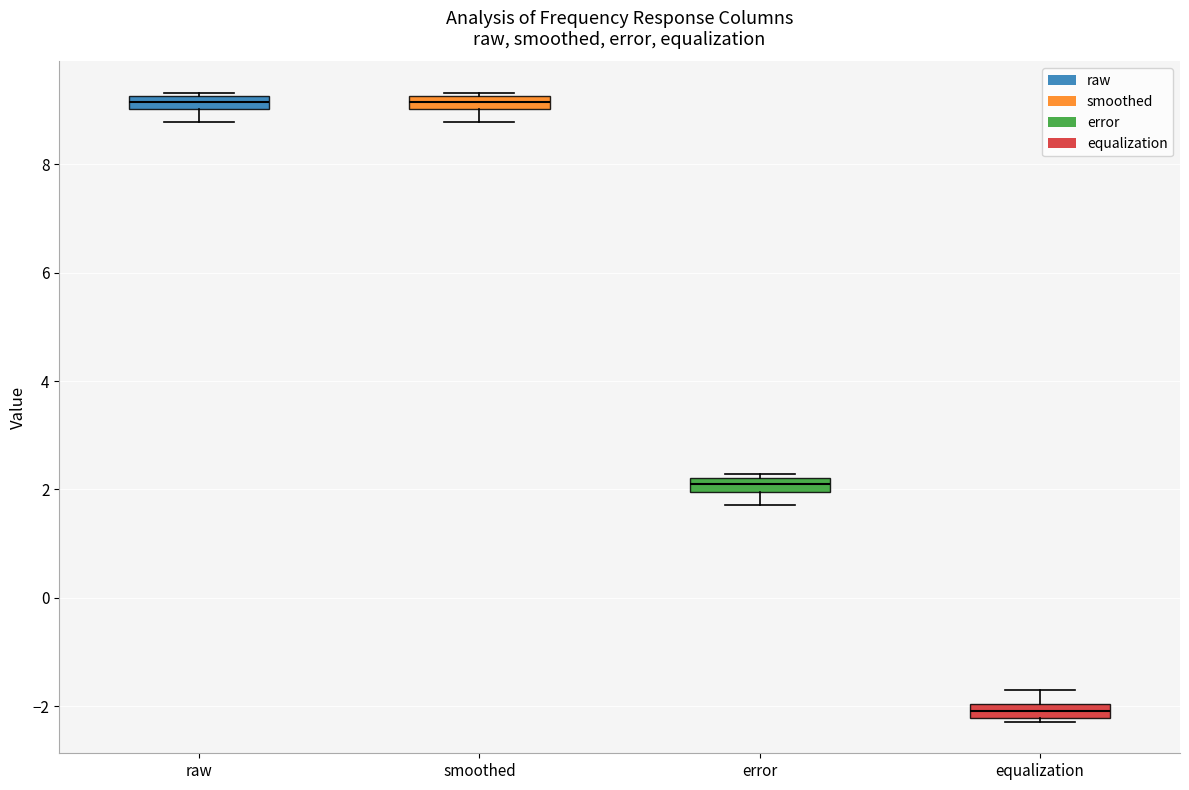

Which box's median line is the lowest?

equalization